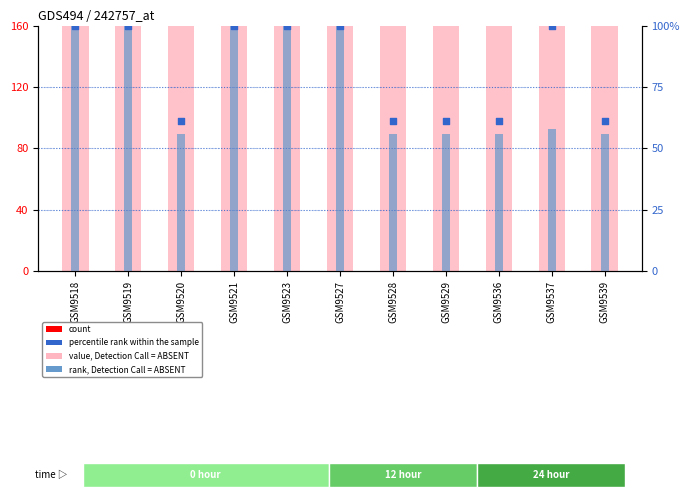

Which series contains the highest Y value?

value, Detection Call = ABSENT